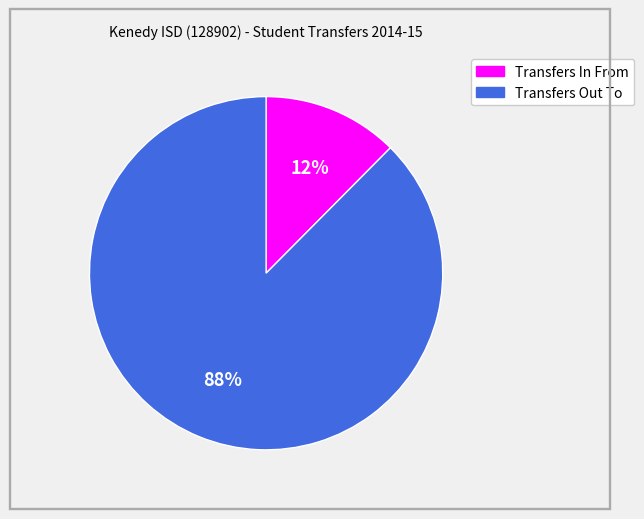

Which slice is the smallest?

Transfers In From